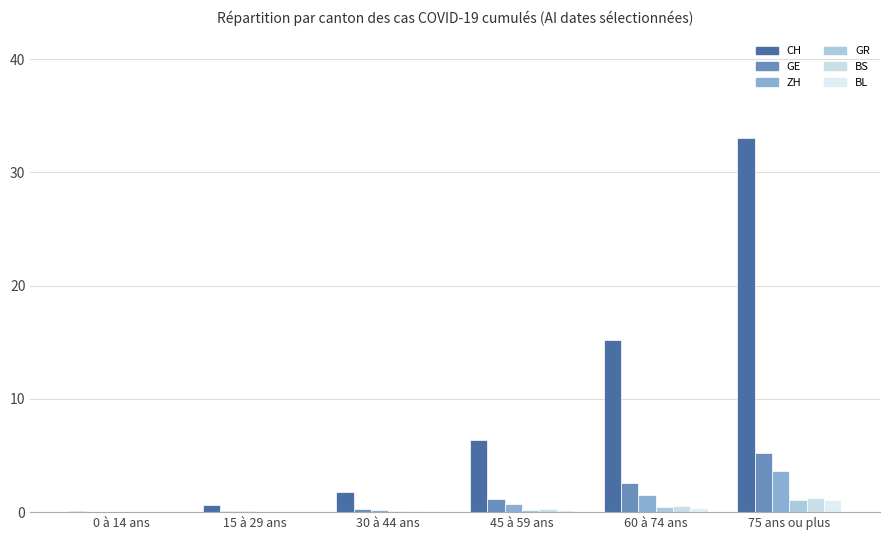

What is the label of the 2nd bar from the left?

15 à 29 ans